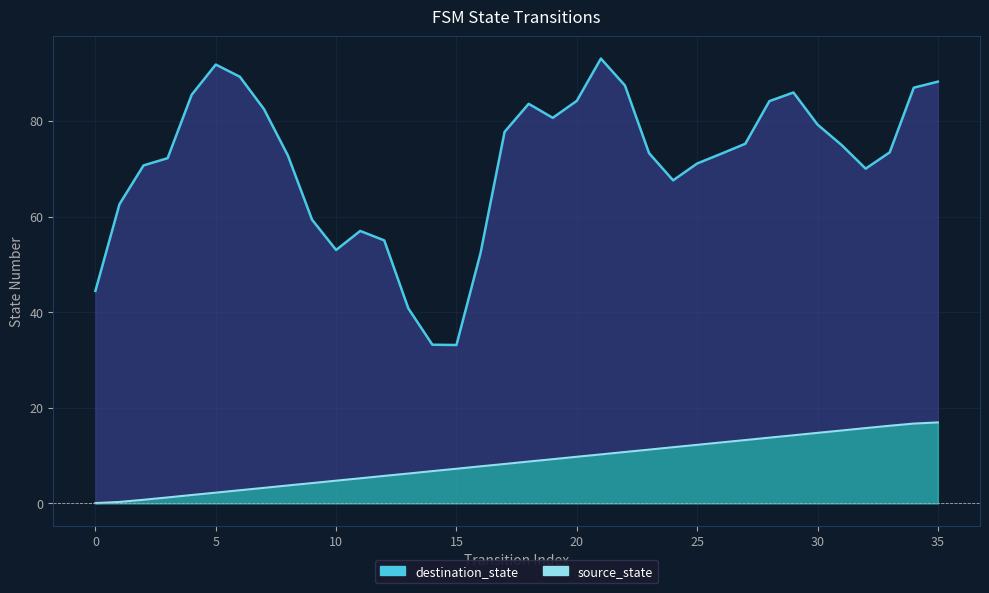

Which series has the widest spread of values?

destination_state